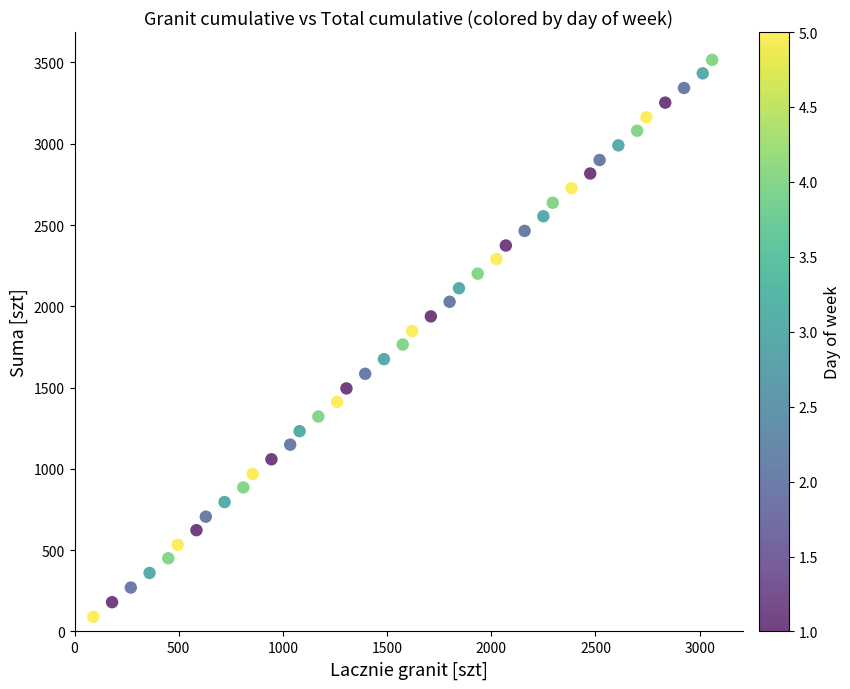

What is the range of Y values (max minus min)?

3426